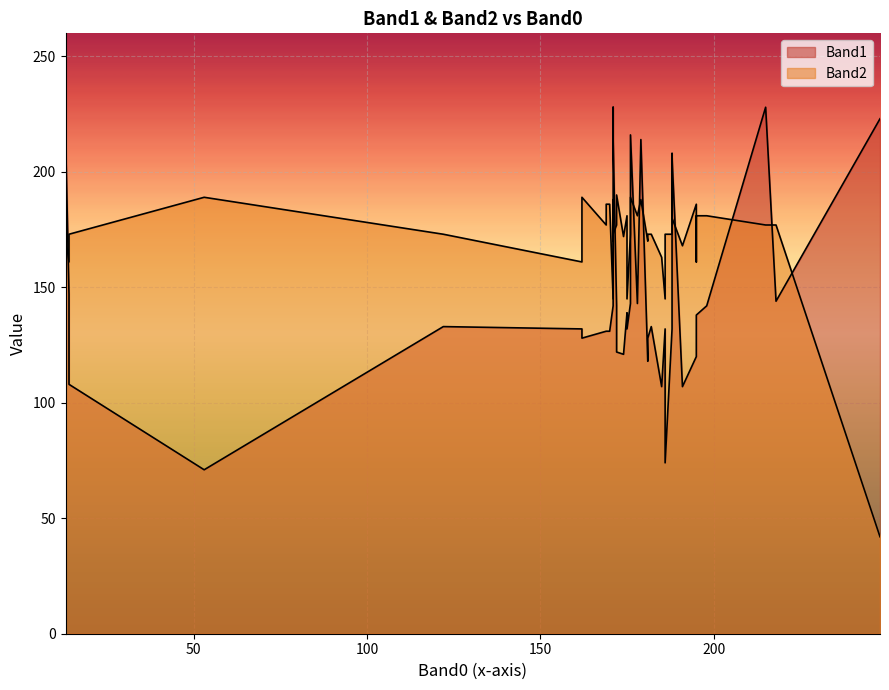

List the series in order of their peak value, highest first.

Band1, Band2